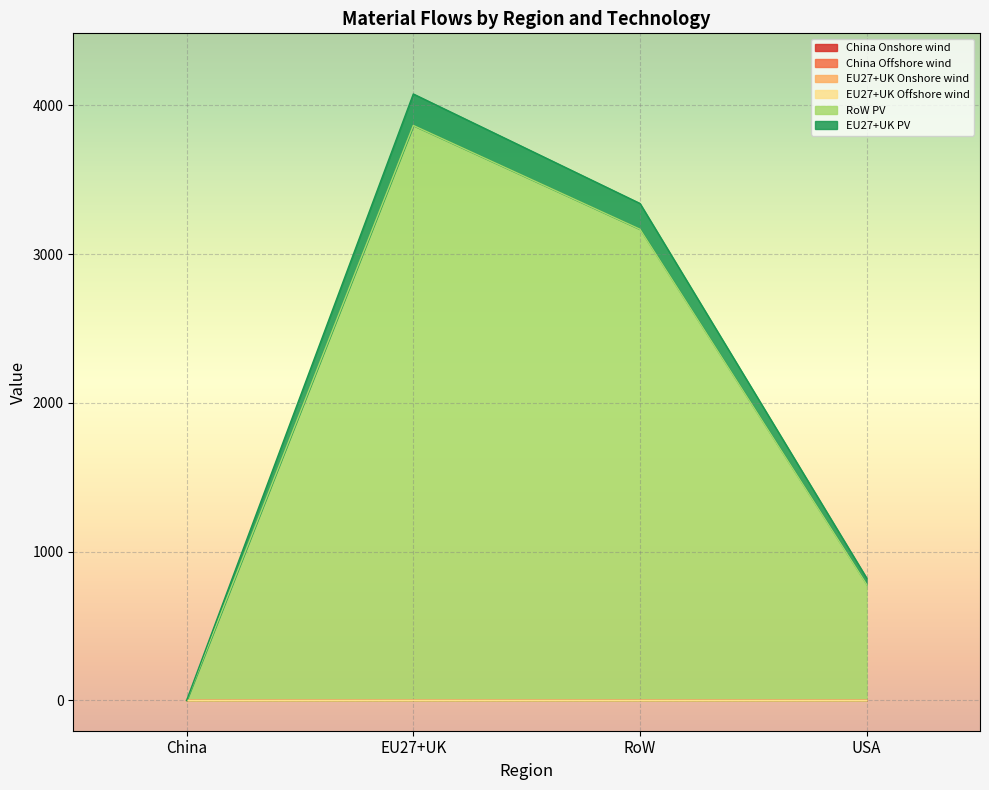

What is the total value across all series at USA?

822.4